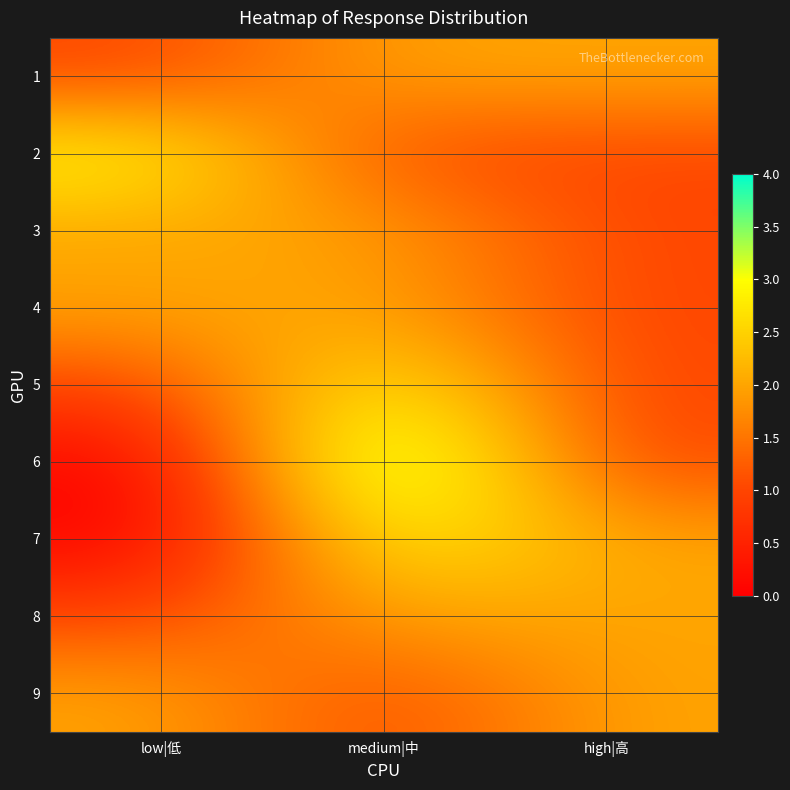

Reading right to left, list all the values displayed in this chart.

1: high|高=2	medium|中=2	low|低=1
2: high|高=1	medium|中=1	low|低=3
3: high|高=1	medium|中=2	low|低=2
4: high|高=1	medium|中=2	low|低=2
5: high|高=1	medium|中=3	low|低=1
6: high|高=1	medium|中=4	low|低=0
7: high|高=2	medium|中=3	low|低=0
8: high|高=2	medium|中=2	low|低=1
9: high|高=2	medium|中=1	low|低=2